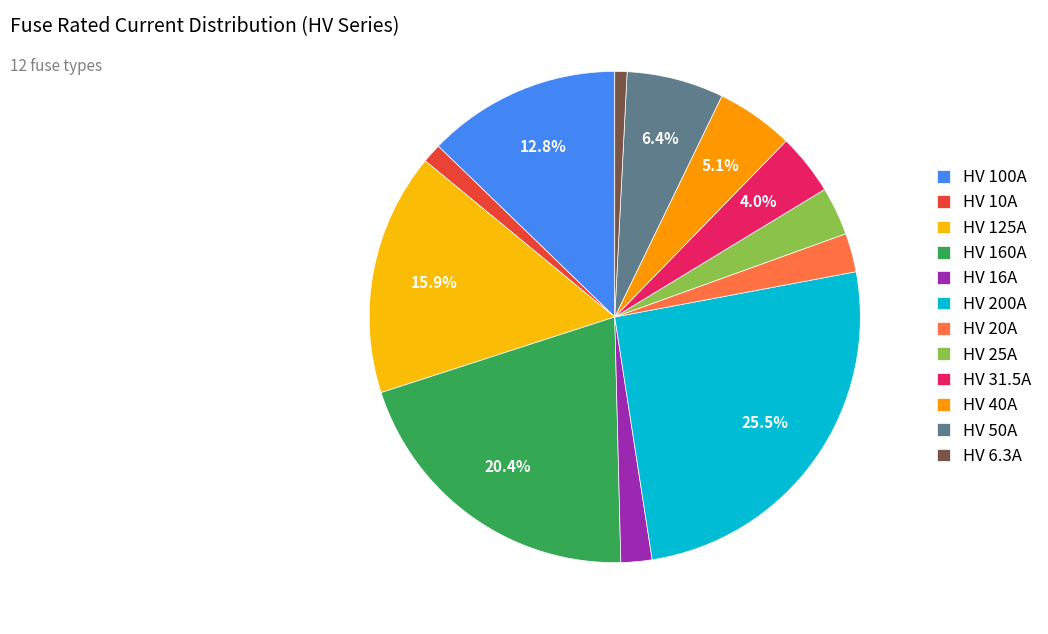

To the nearest percent, what is the average slice percentage?

8%